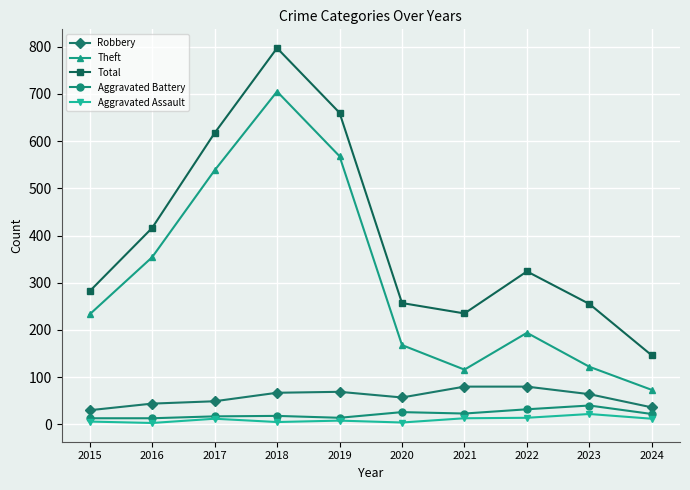

What is the value of the Robbery point at the 10th from the left?

36